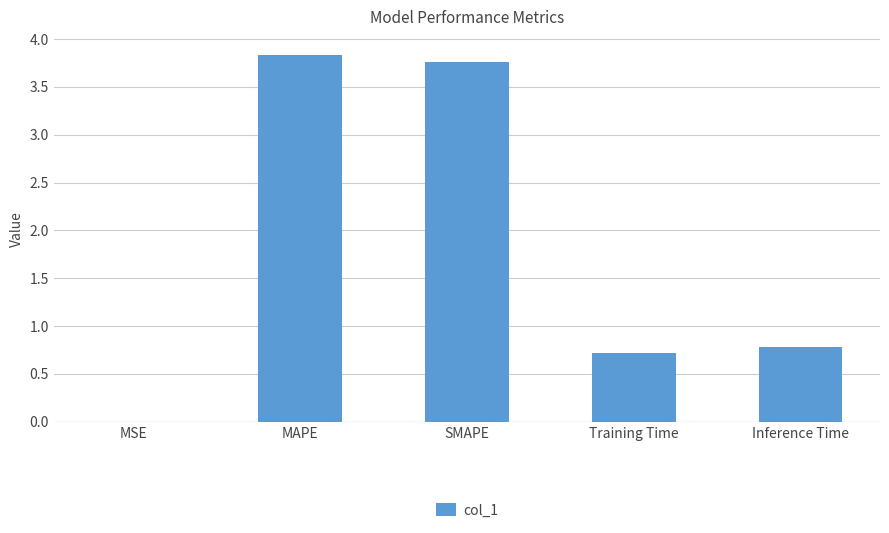

What is the maximum value shown in the chart?

3.8